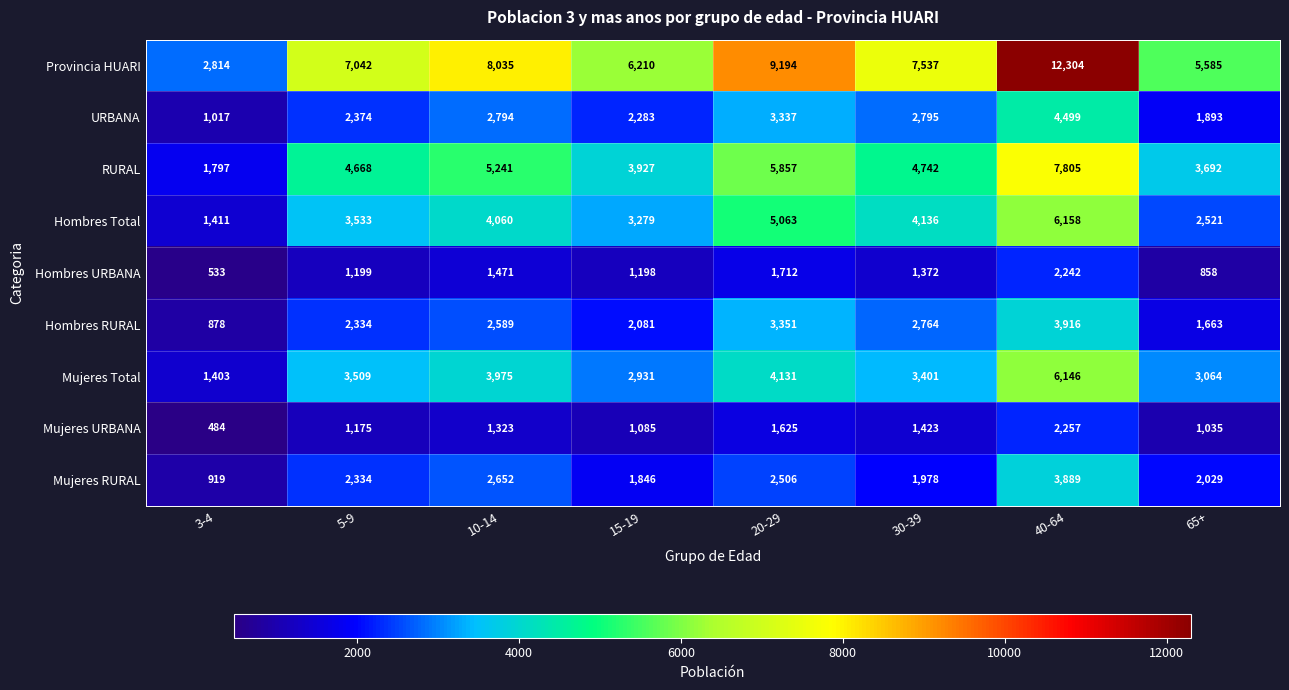

What is the total value across all series at 40-64?

49216